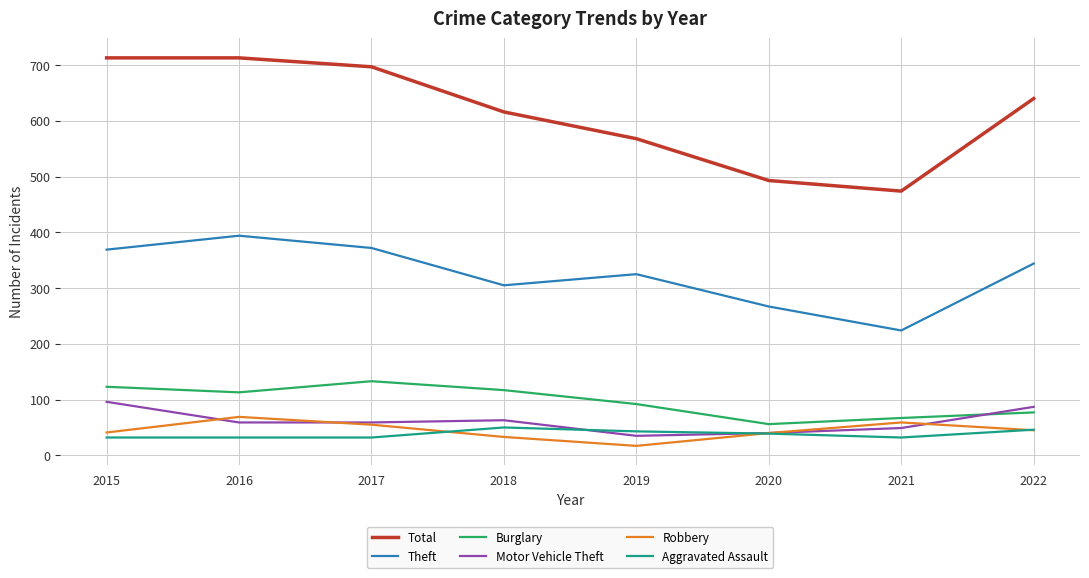

Rank the series by their maximum value, from lowest to highest.

Aggravated Assault, Robbery, Motor Vehicle Theft, Burglary, Theft, Total